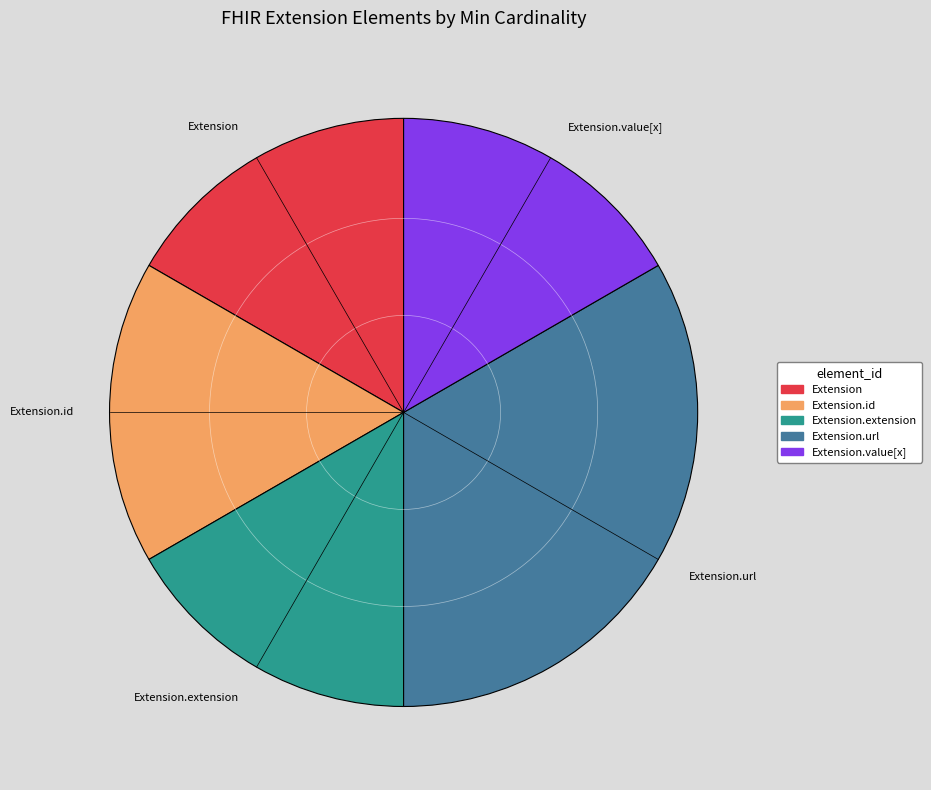

Count the number of slices in the pie.

5